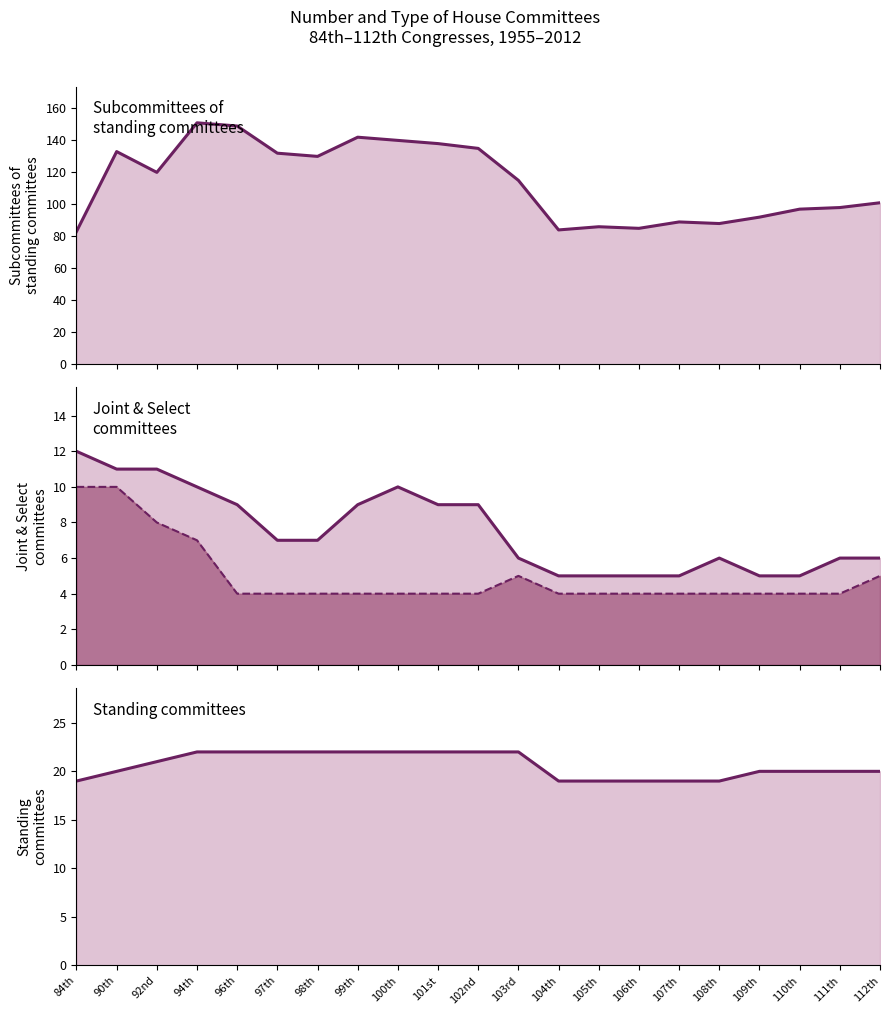

What is the spread (max minus min) of values at 98th?

126